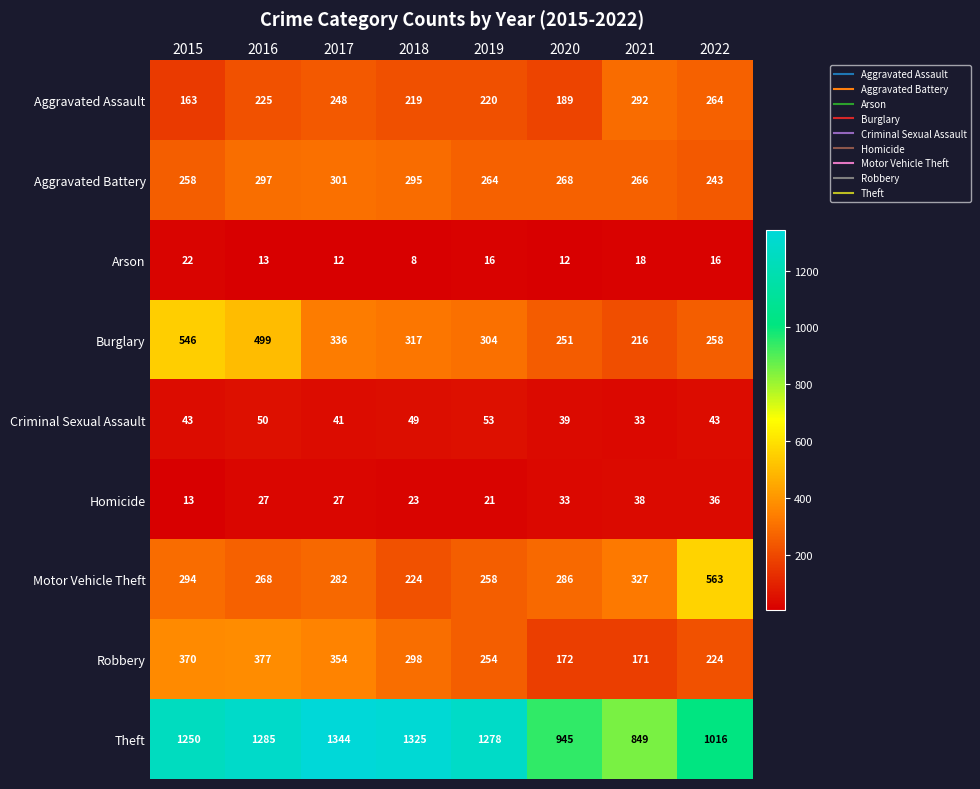

Which series has the largest range (max minus min)?

Theft